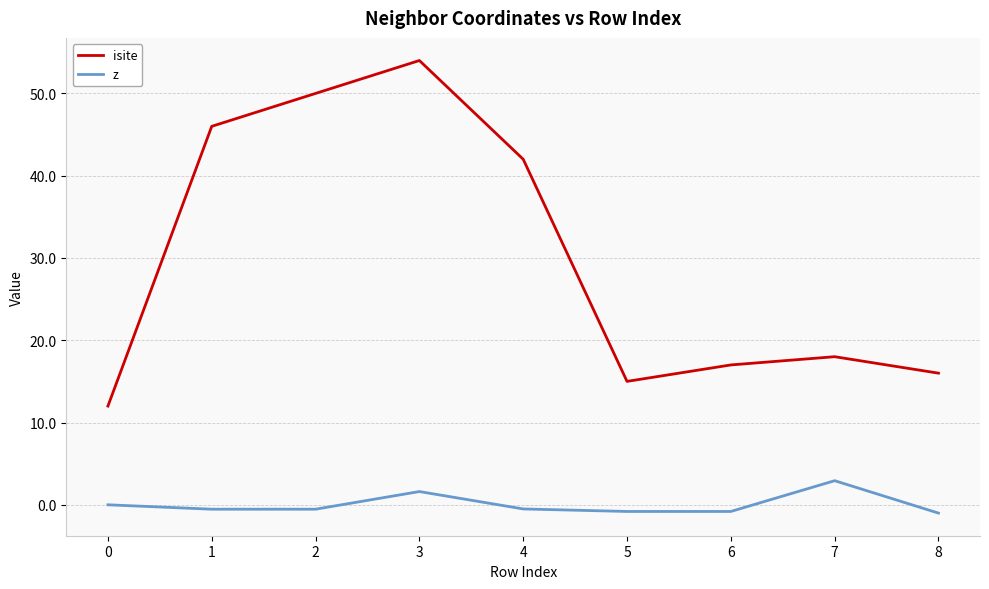

At 1, list the series in order from largest to smallest.

isite, z